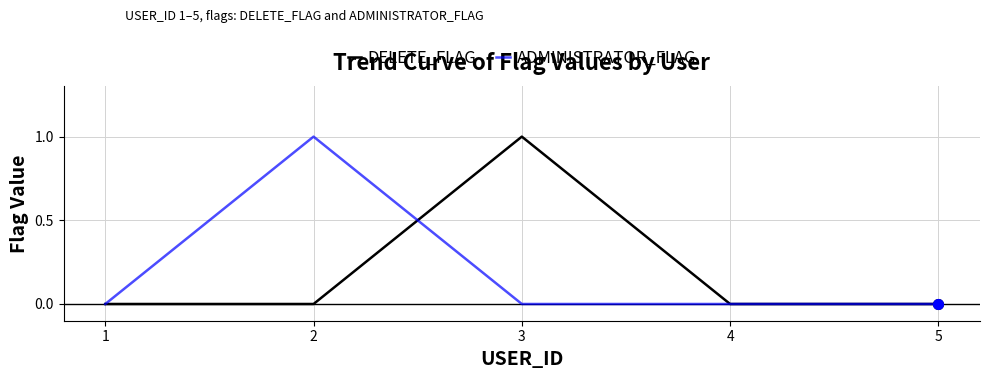

Which series changed the most between 2 and 4?

ADMINISTRATOR_FLAG